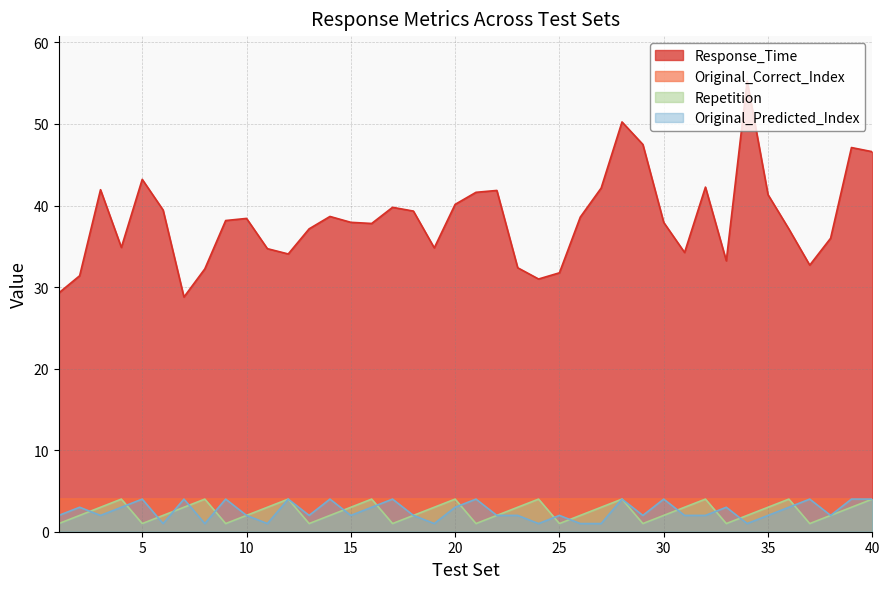

At which category is the sum across all series the highest?

28